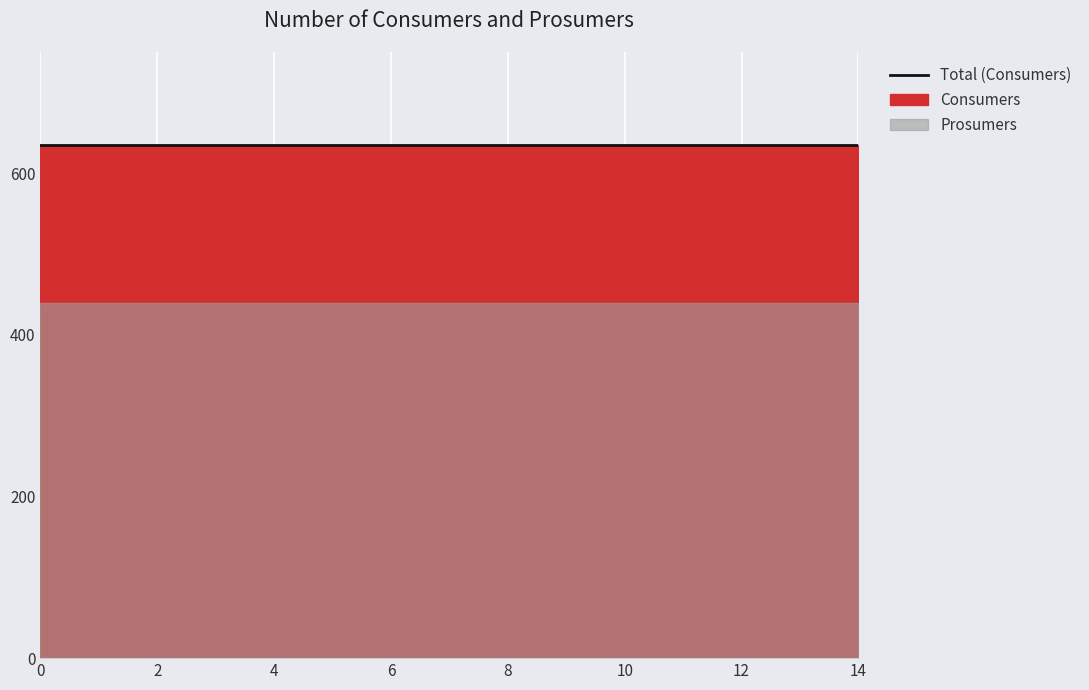

True or false: Consumers has a value of 635 at 8.

True